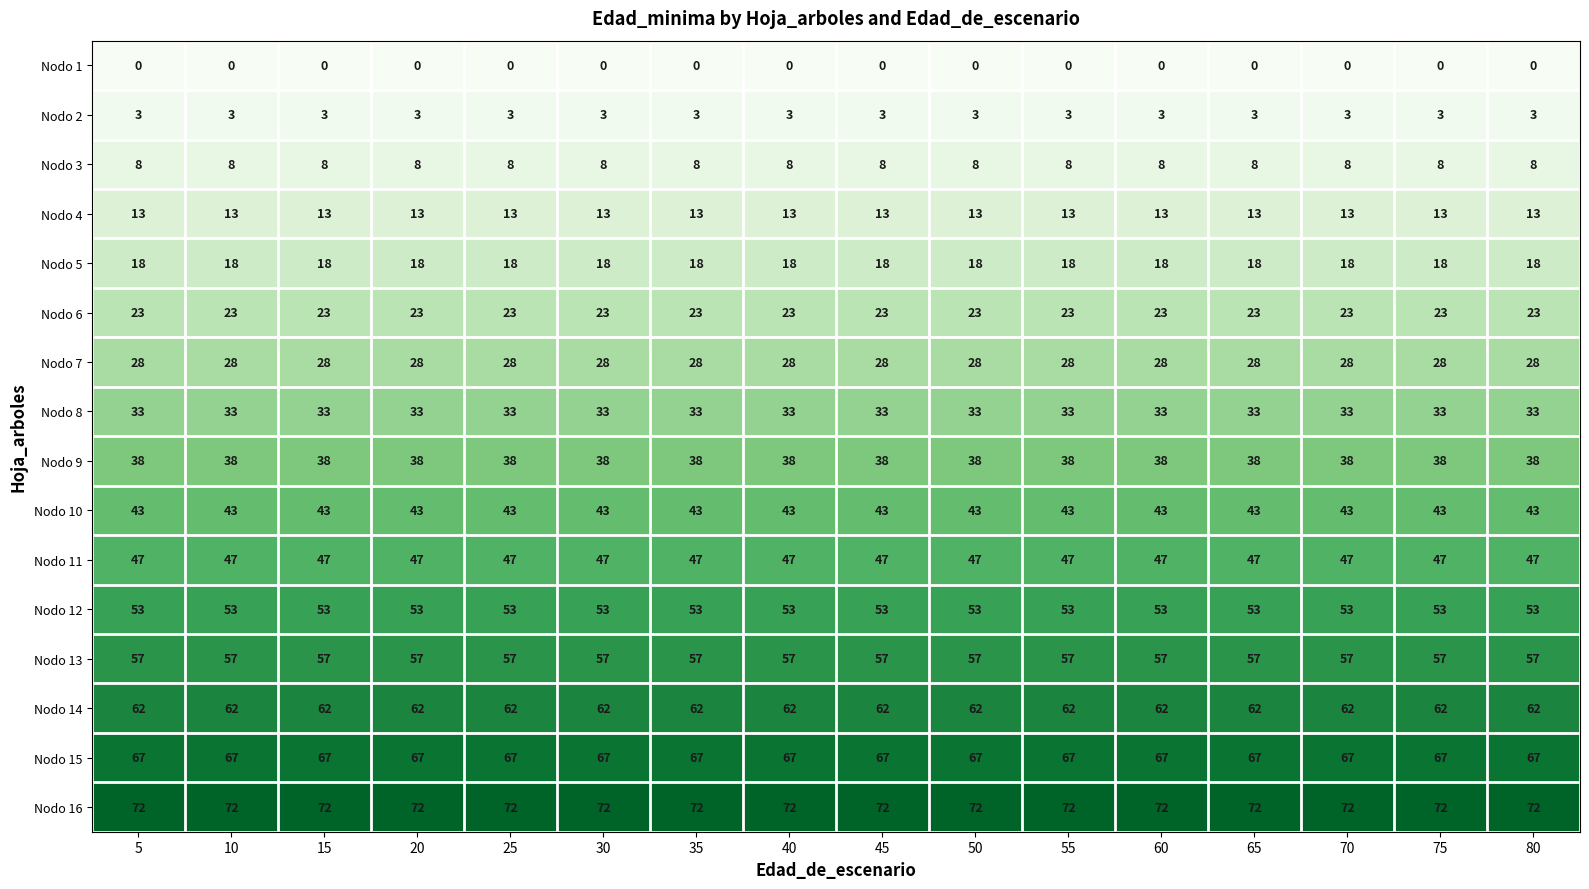

Rank the series by their maximum value, from highest to lowest.

Nodo 16, Nodo 15, Nodo 14, Nodo 13, Nodo 12, Nodo 11, Nodo 10, Nodo 9, Nodo 8, Nodo 7, Nodo 6, Nodo 5, Nodo 4, Nodo 3, Nodo 2, Nodo 1